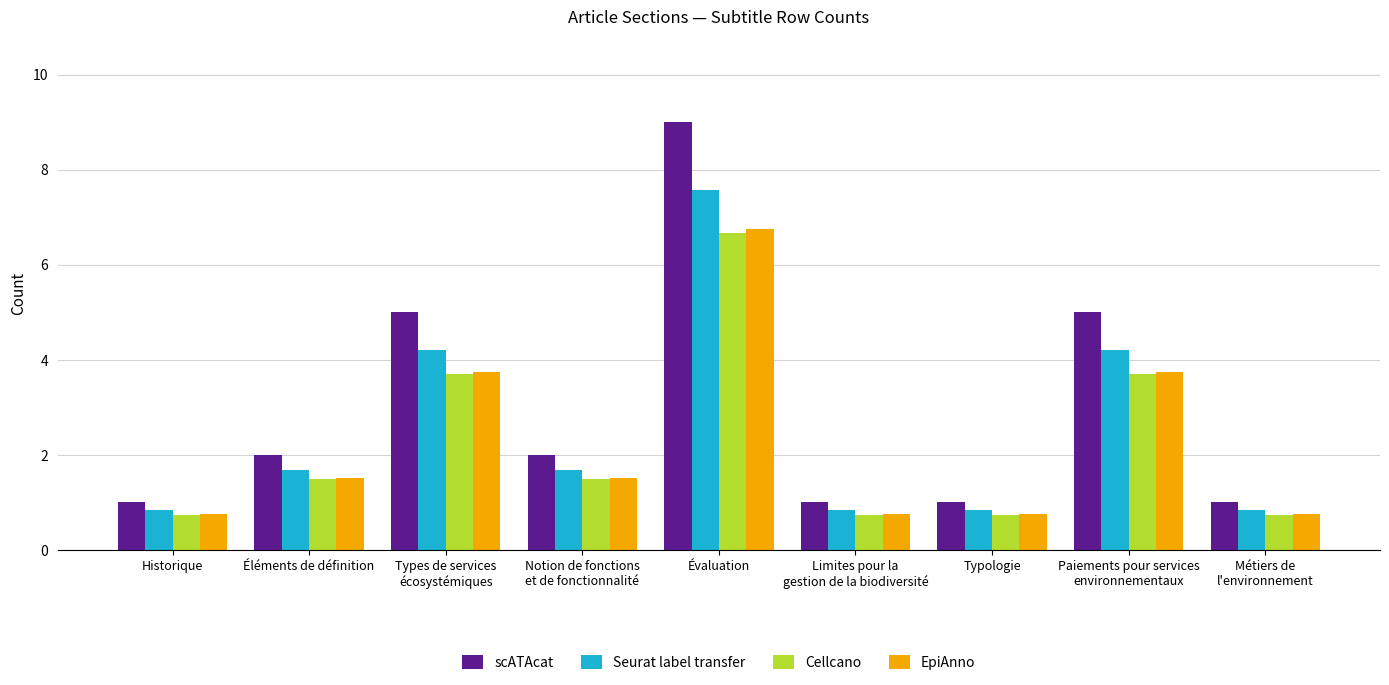

Between Notion de fonctions
et de fonctionnalité and Métiers de
l'environnement, which series saw the biggest shift?

scATAcat